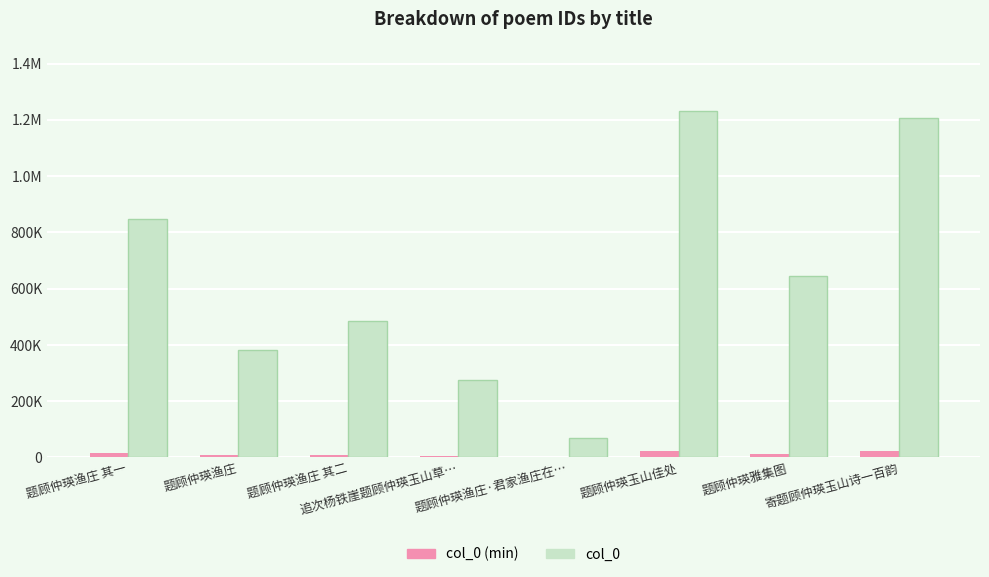

Are the bars grouped side by side (vs. stacked)?

Yes